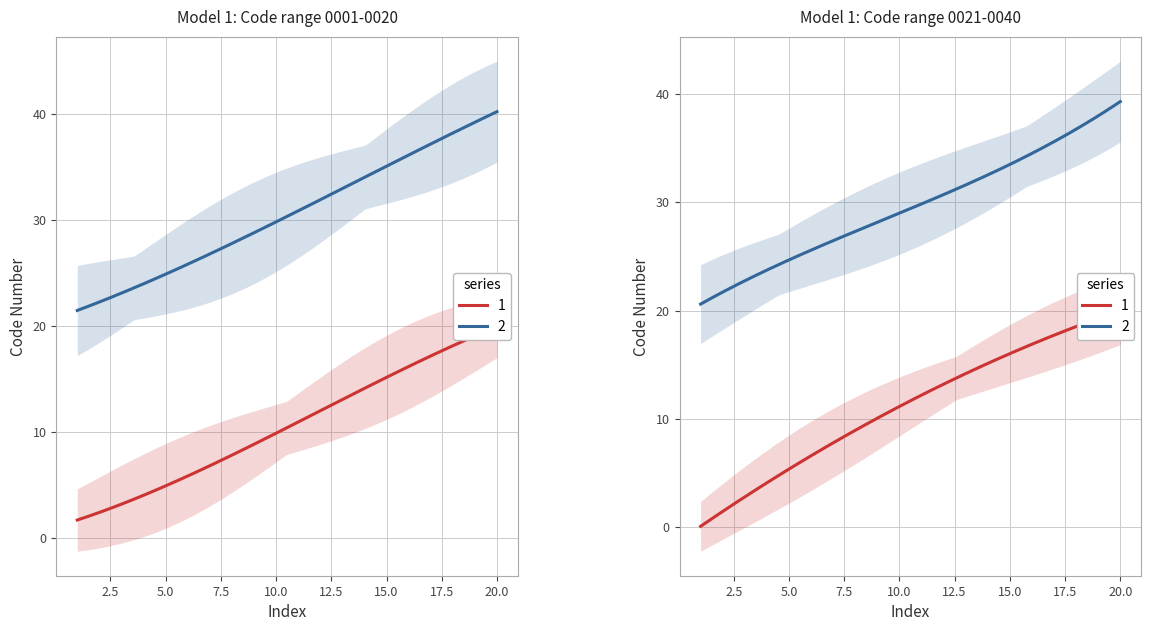

Is the value of Level 1 codes (1-20) at 20 greater than the value of Level 1 codes (21-40) at 20?

No